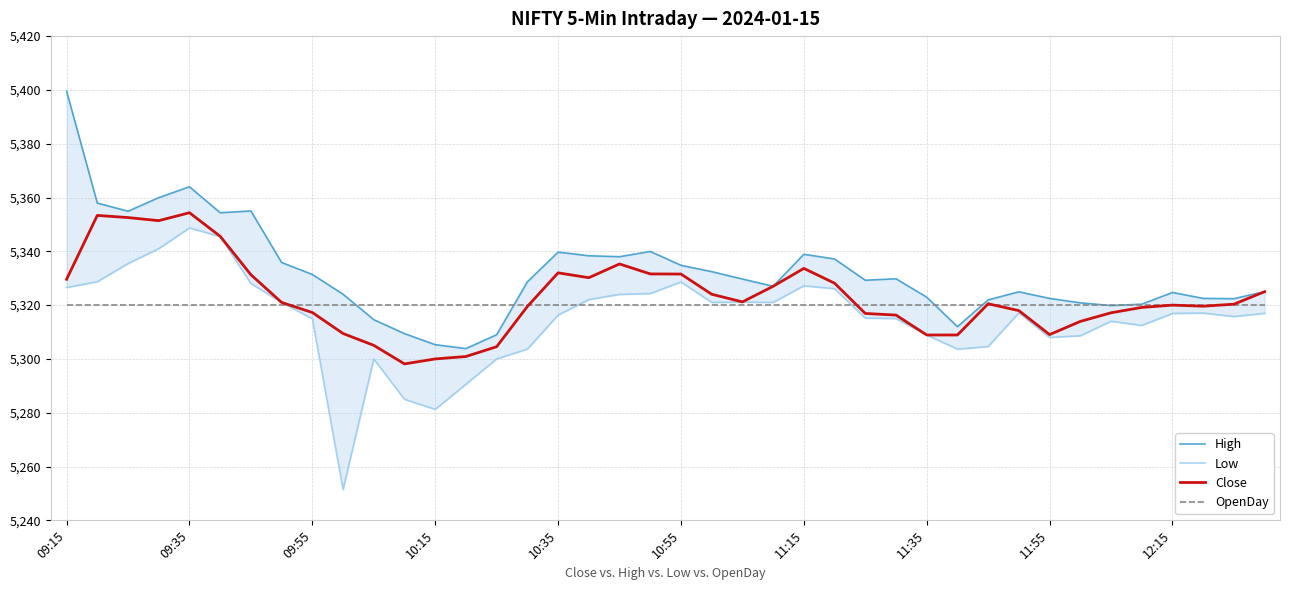

What is the lowest value of the OpenDay series?

5320.0